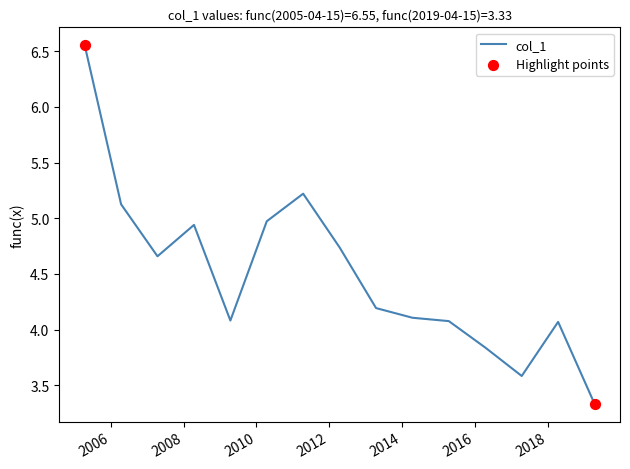

What is the smallest value displayed?

3.3